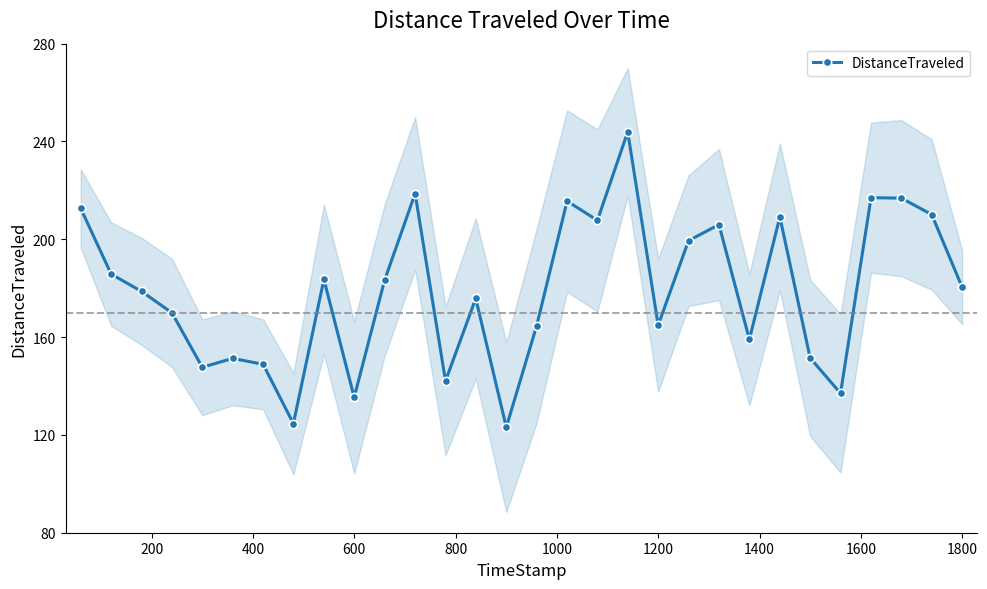

True or false: DistanceTraveled has more than 1 points higher than both neighbors.

True